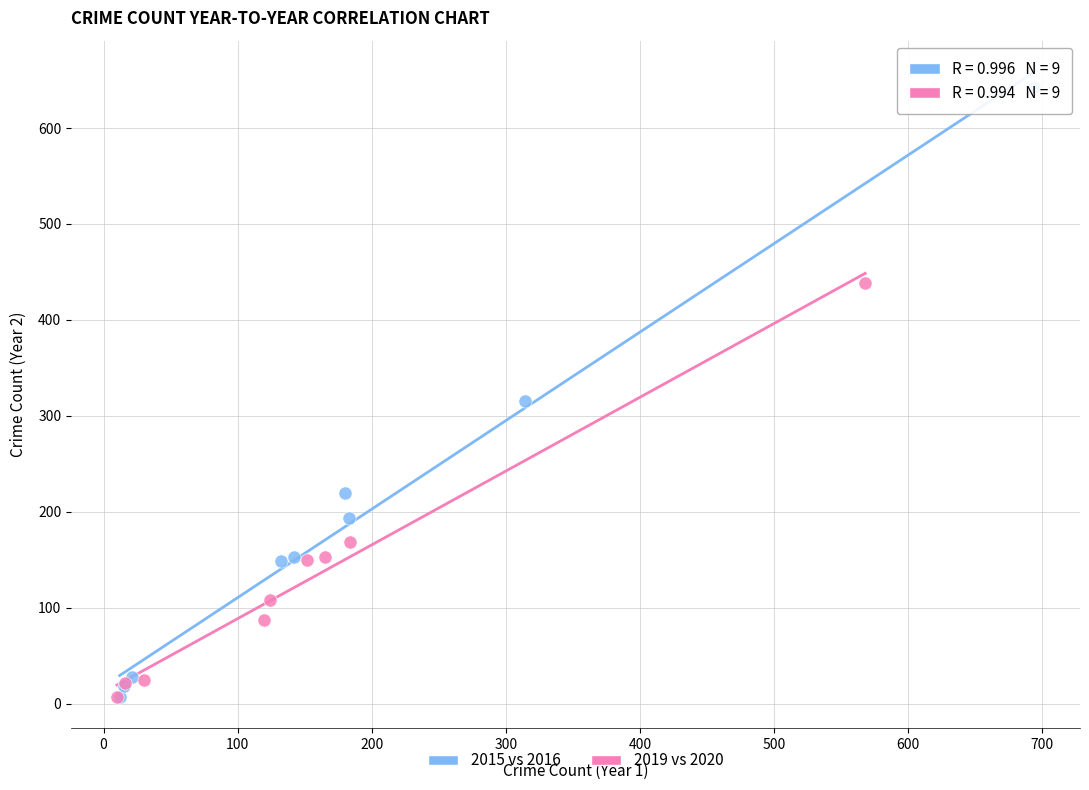

Which series has the largest Y range (max minus min)?

2015 vs 2016